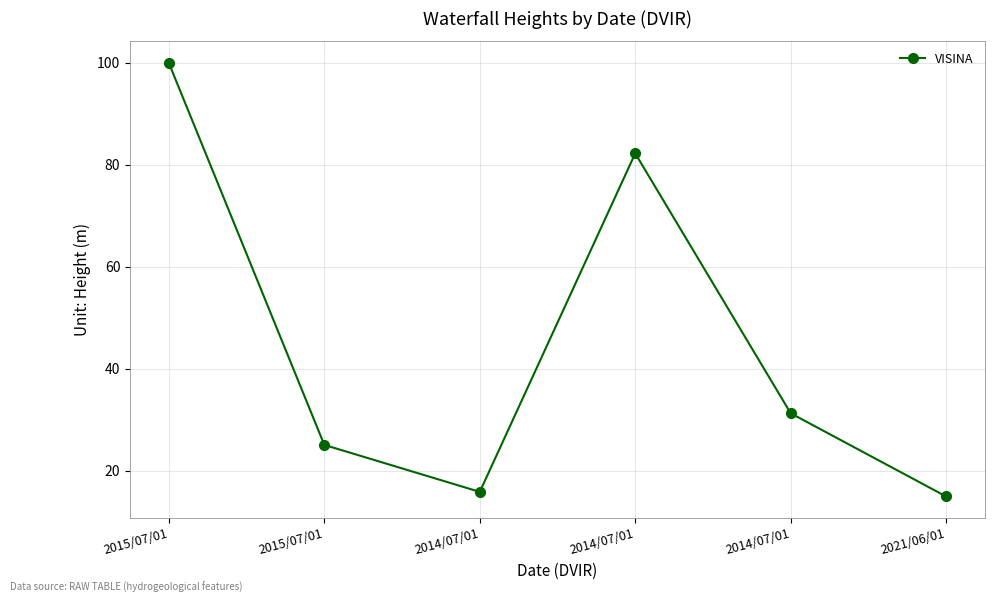

What is the approximate value at 2014/07/01?

82.2